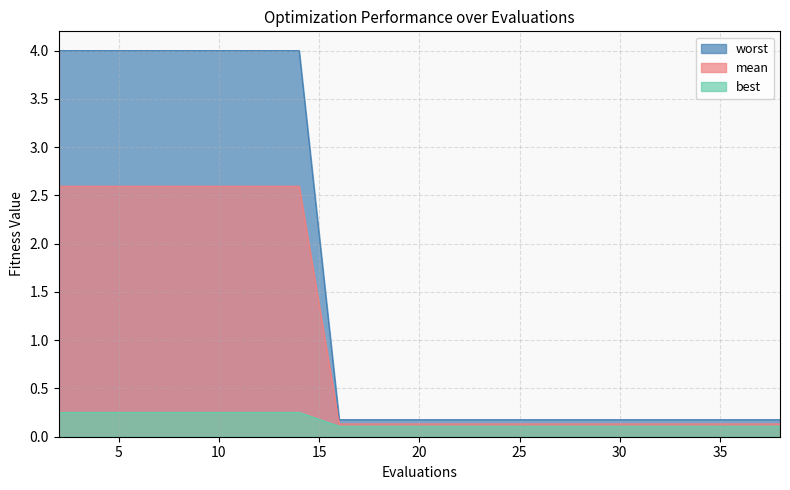

Where is worst nearest to the value 2?

16